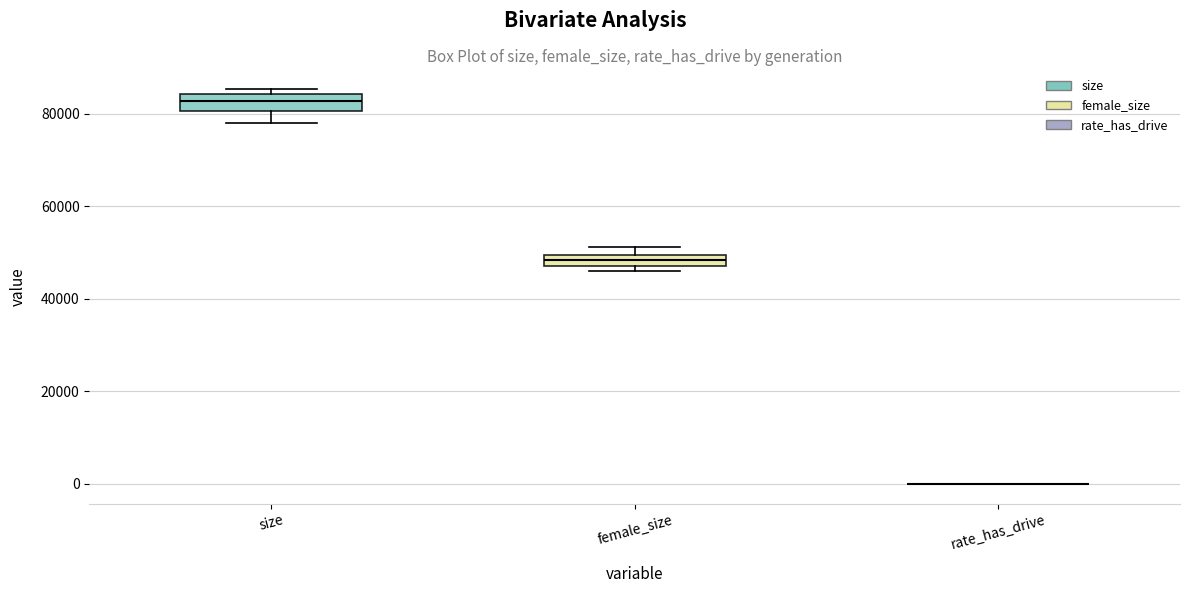

Where is the lower edge of the box for size on the y-axis? The values are not printed on the chart, so give them approximately, as read against the axis.

80000